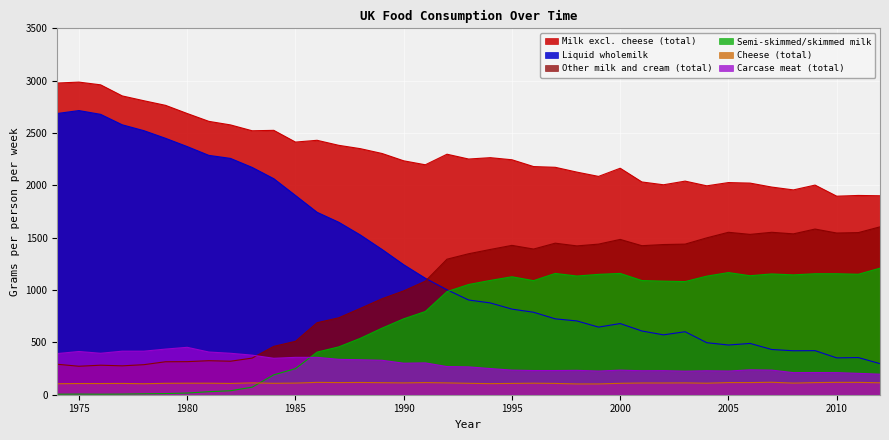

Is it true that Liquid wholemilk equals 2064 at 1984?

True